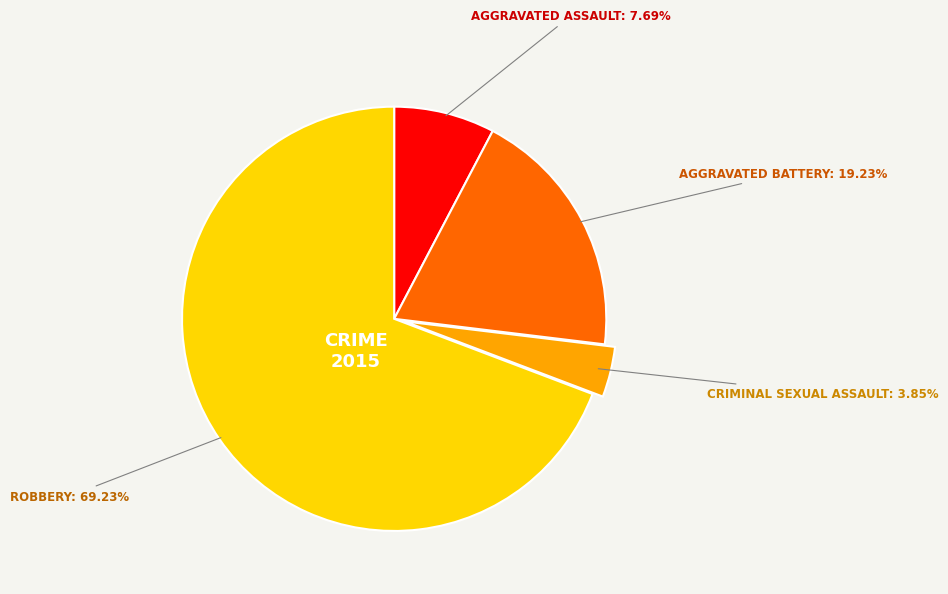

Is there a majority slice in this chart?

Yes